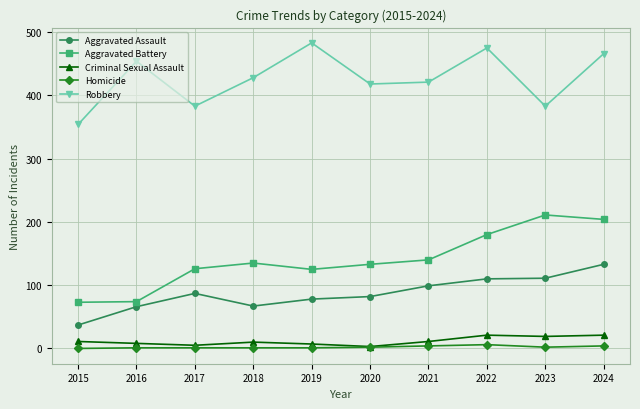

How many distinct data groups are displayed?

5